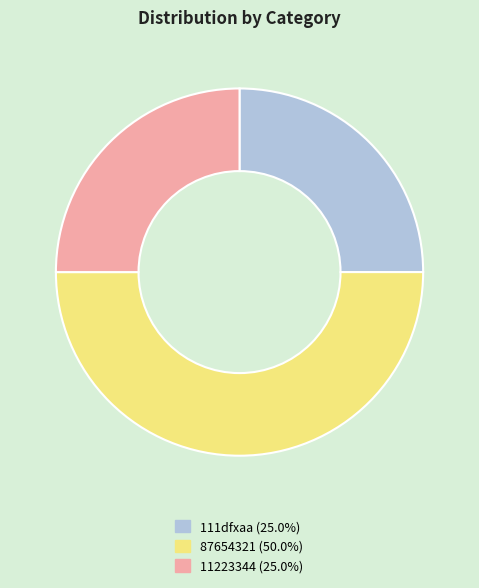

Count the number of slices in the pie.

3